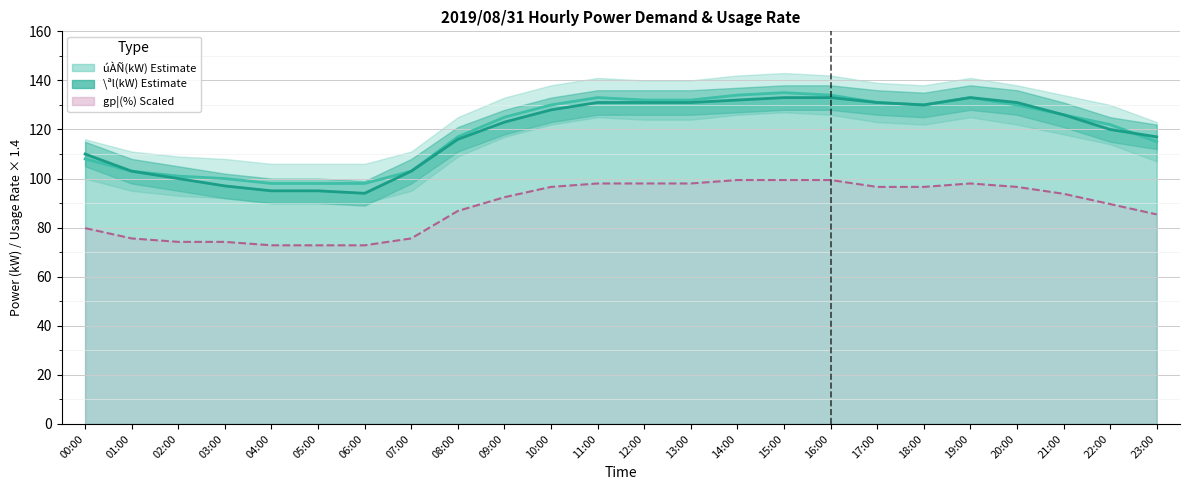

True or false: úÀÑ(kW) has more than 2 points higher than both neighbors.

True